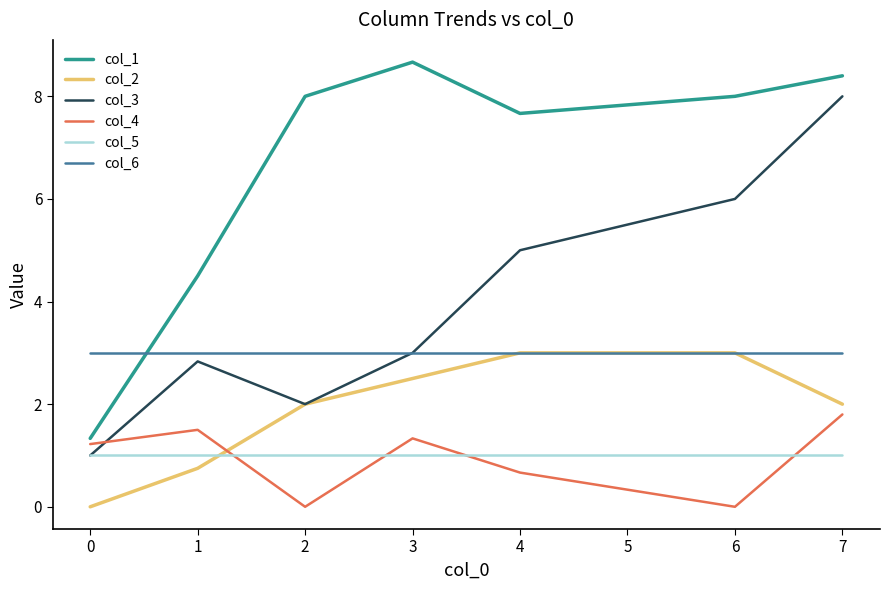

What is the spread (max minus min) of values at 2?

8.0